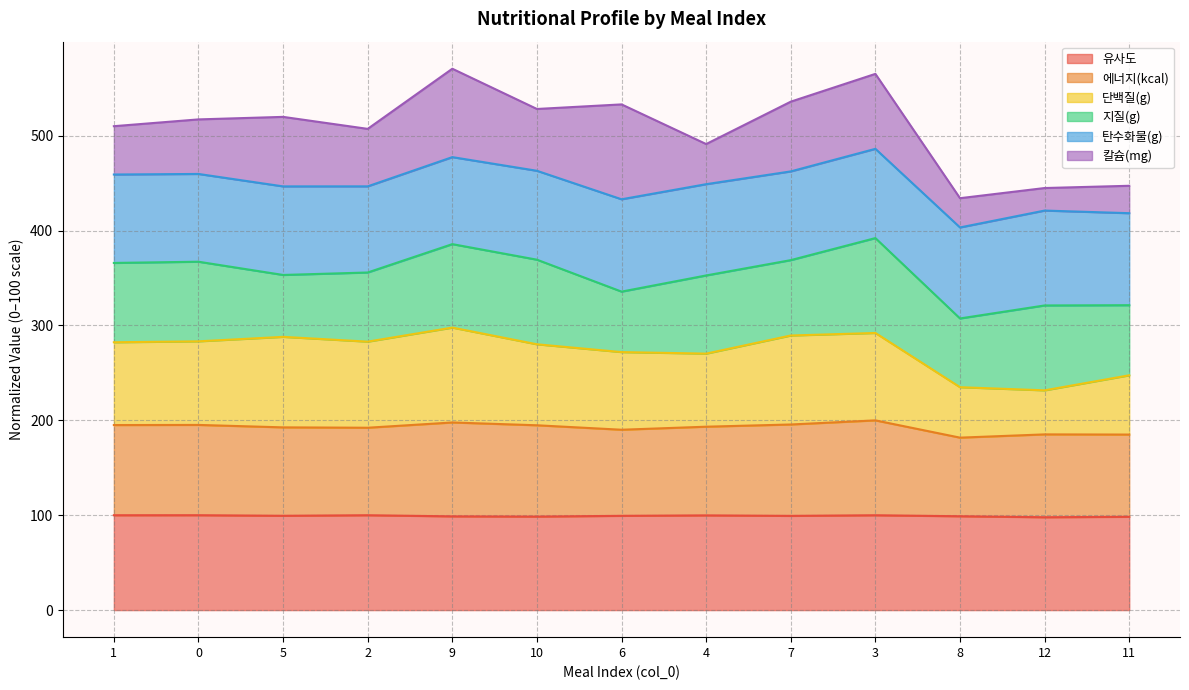

What is the value of the 단백질(g) point at the 5th from the left?

297.7